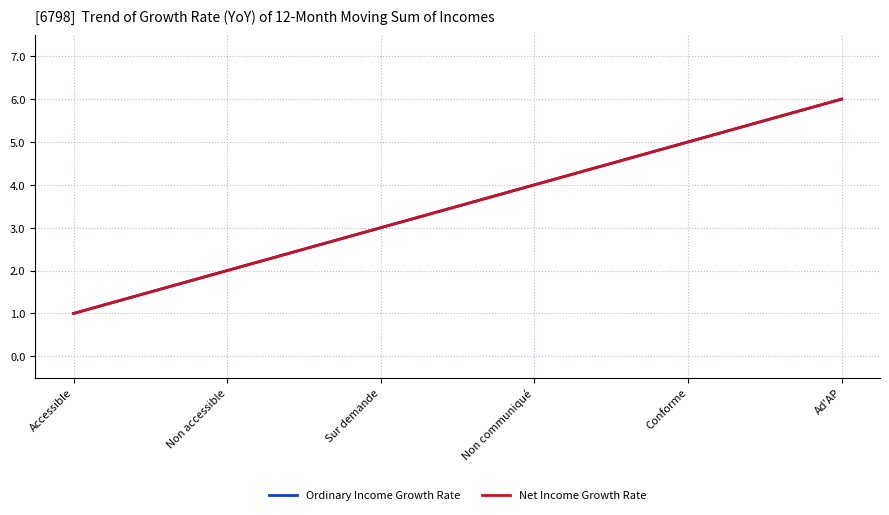

Is this an area chart (filled region under the line)?

No